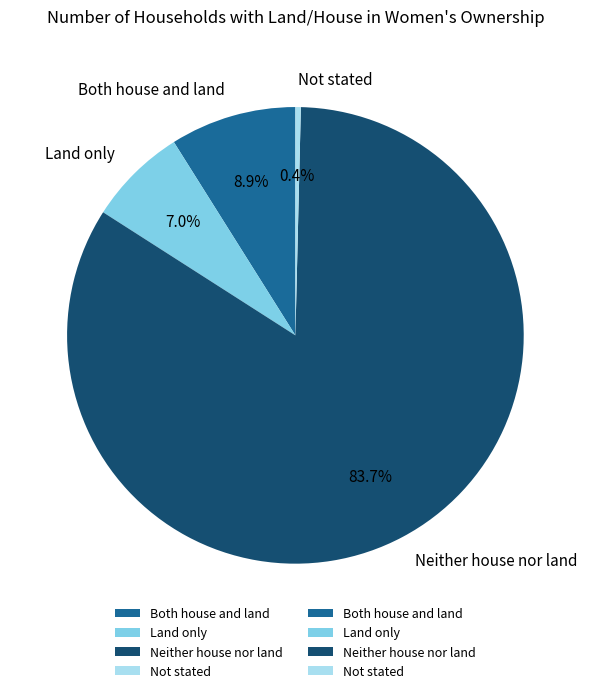

Rank the categories by value from lowest to highest.

Not stated, Land only, Both house and land, Neither house nor land